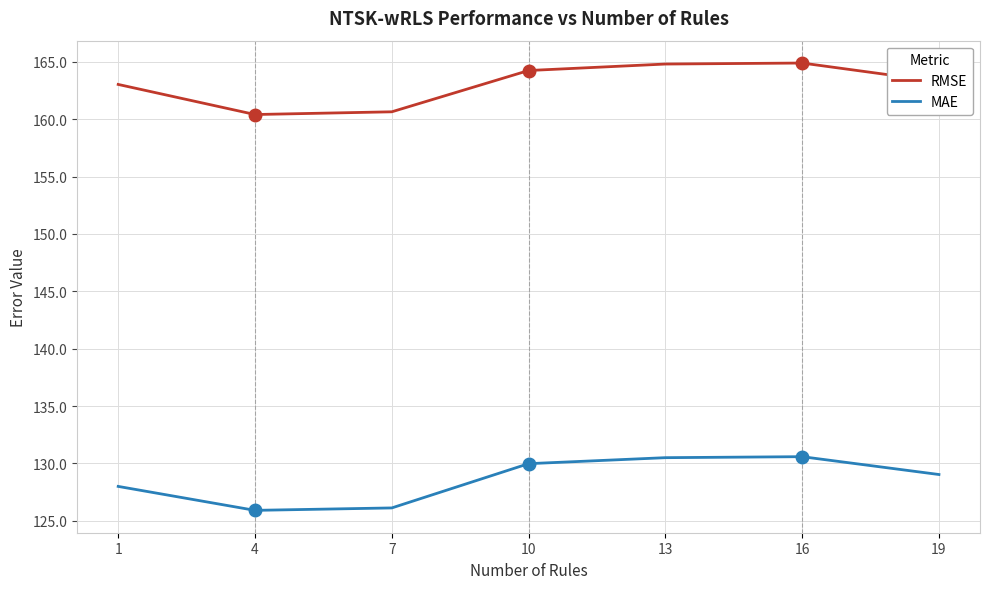

Which series has the largest range (max minus min)?

MAE